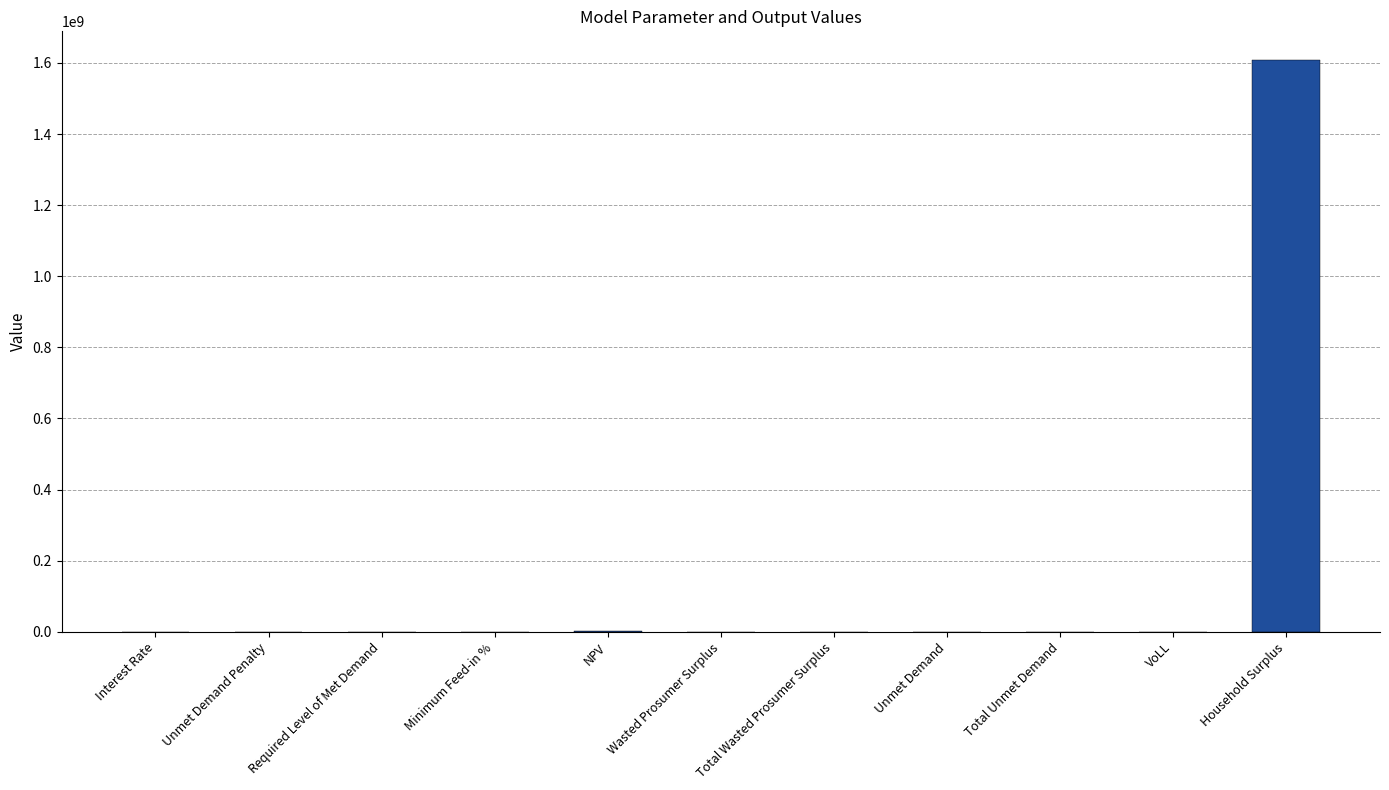

Which category has the highest value across all series?

Household Surplus